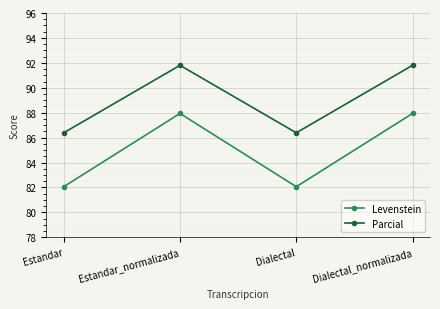

What is the sum of all Levenstein values?

340.0